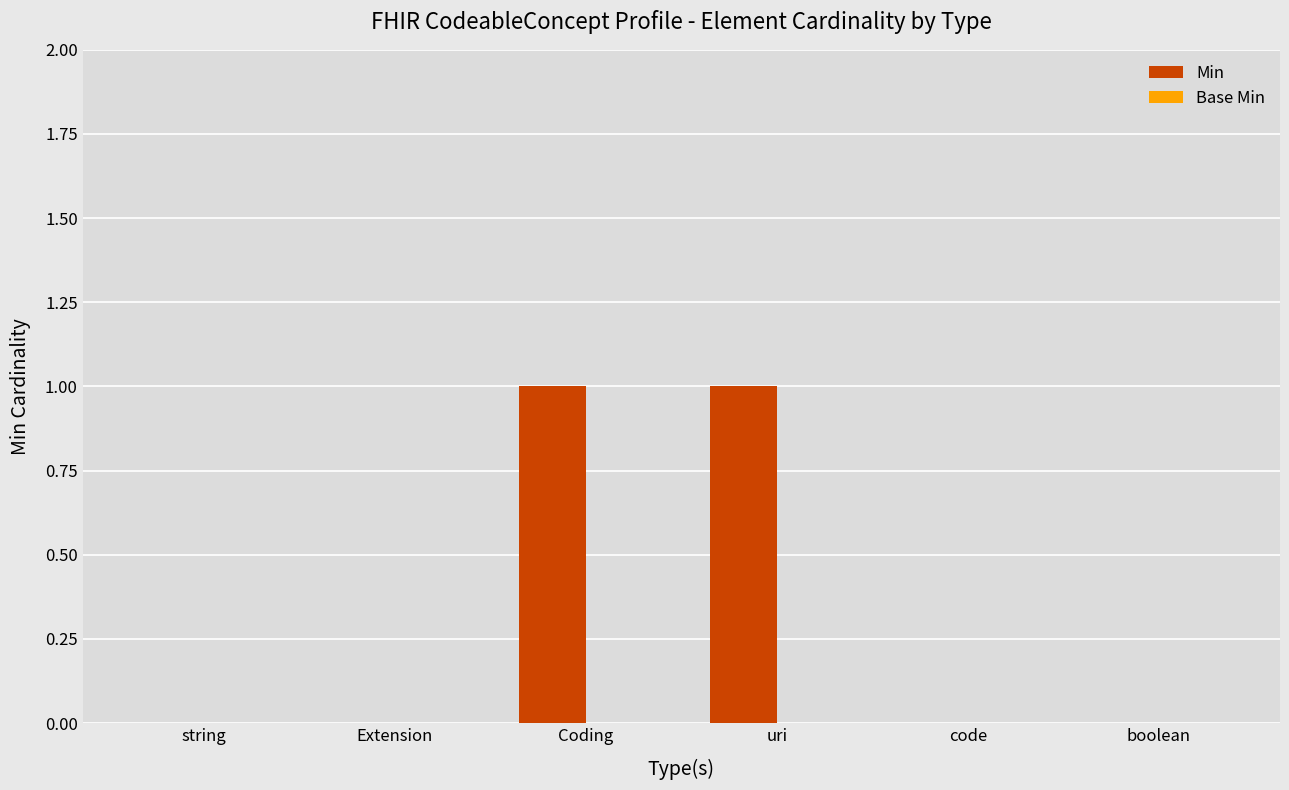

True or false: the data shows 2 at Coding.

False